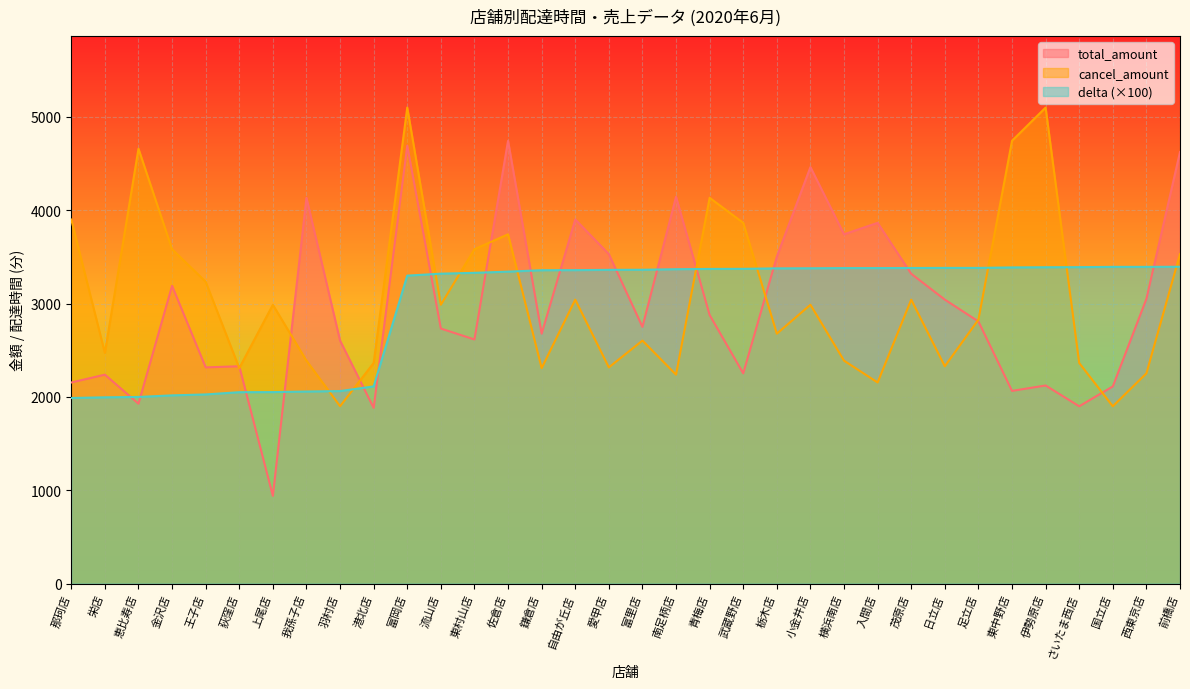

Rank the series at 足立店 from lowest to highest value.

total_amount, cancel_amount, delta